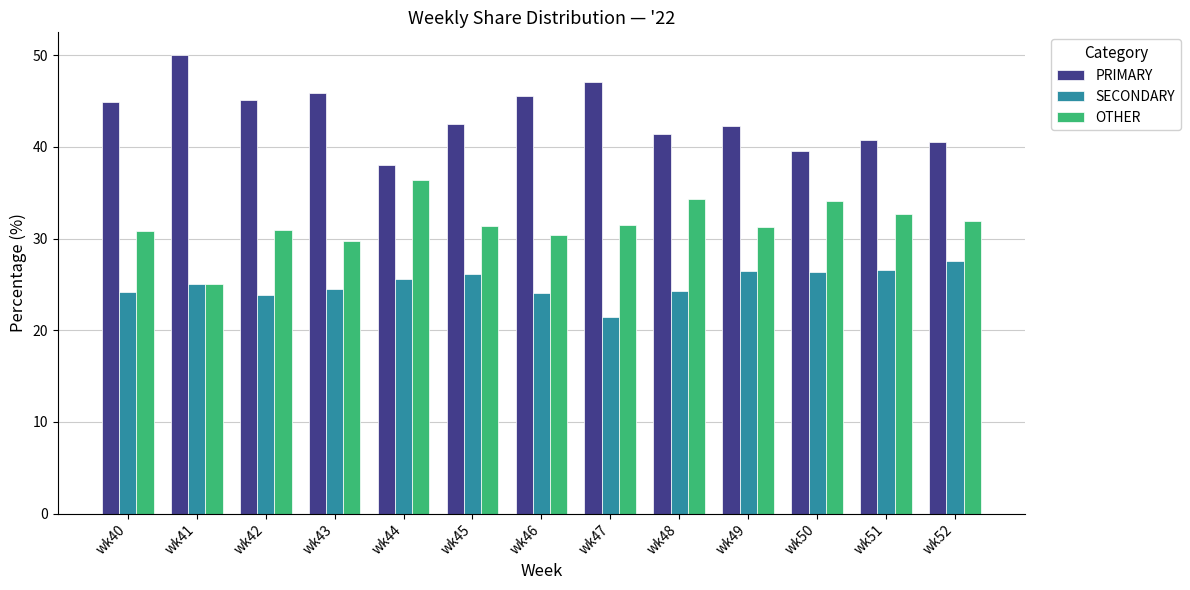

True or false: OTHER has a value of 31.3 at wk49.

True